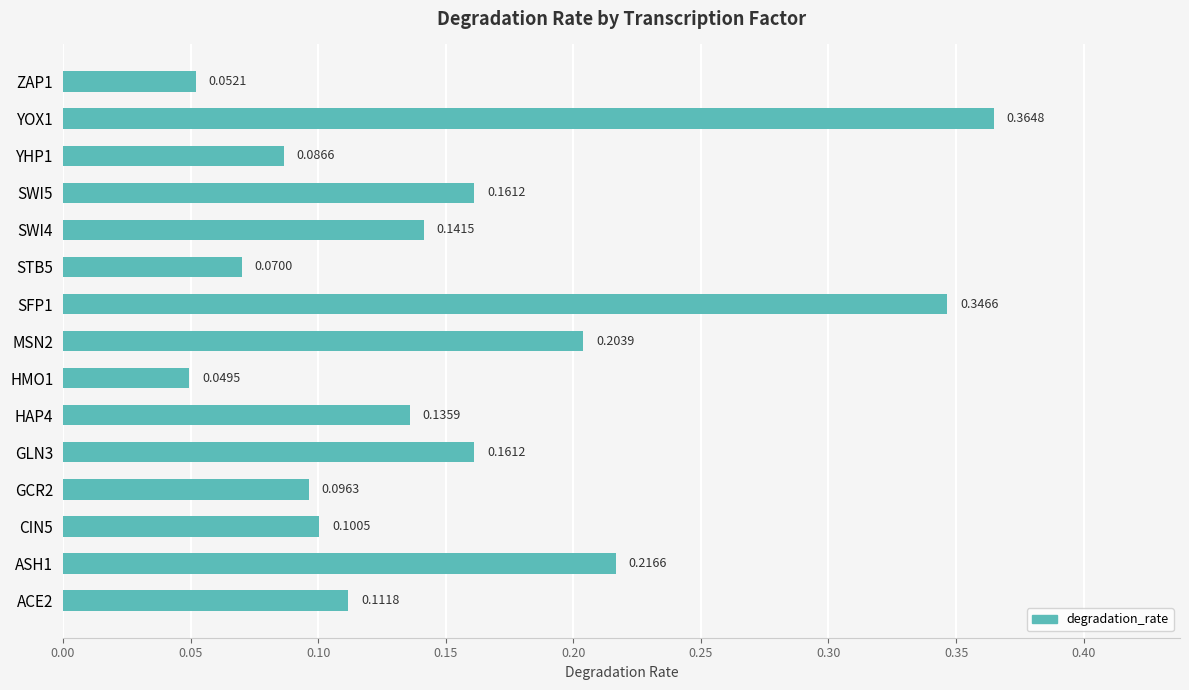

Between STB5 and HAP4, which is larger?

HAP4